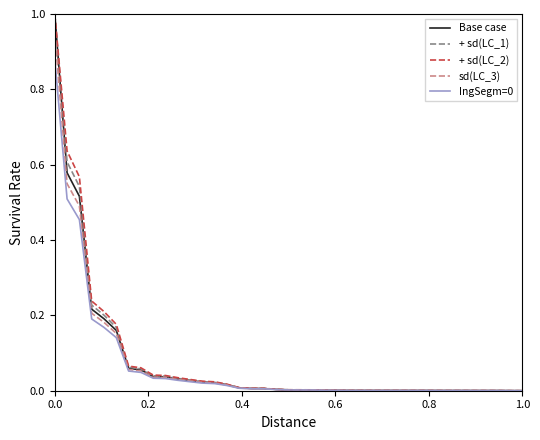

Which series has the largest range (max minus min)?

Base case